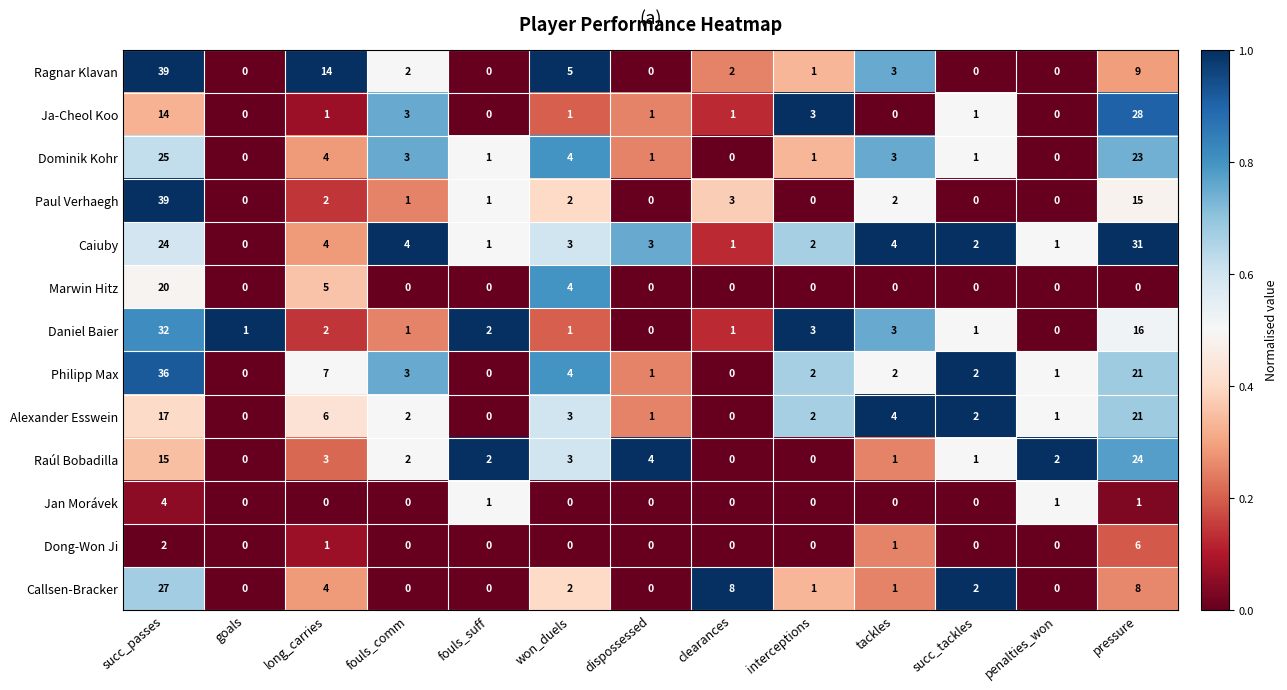

Is it true that Caiuby equals 4 at long_carries?

True